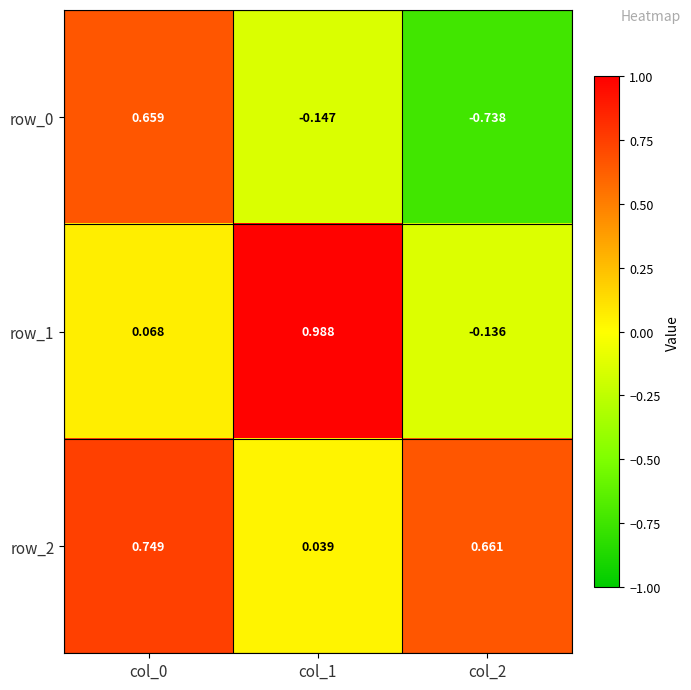

What is the total value across all series at col_1?

0.9